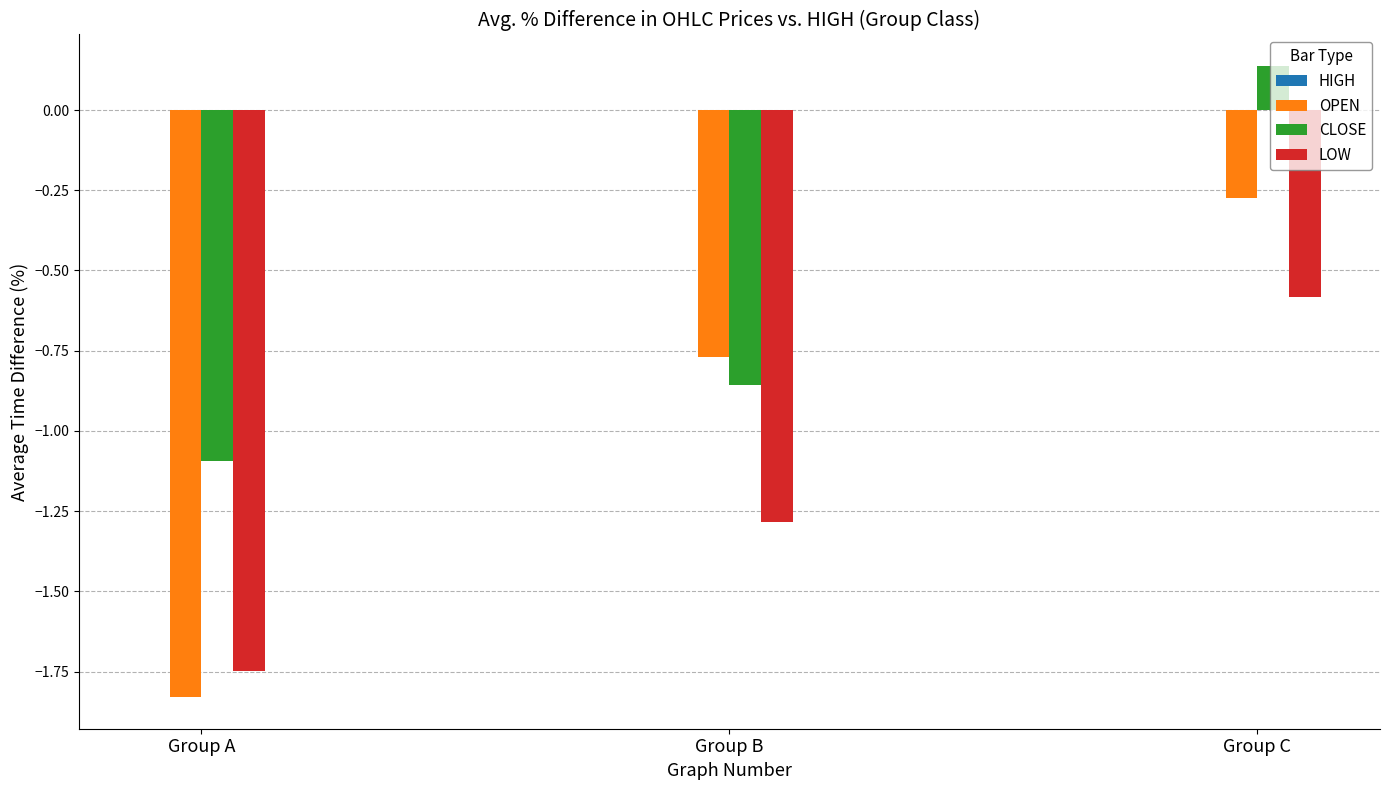

At which category is the sum across all series the highest?

Group C